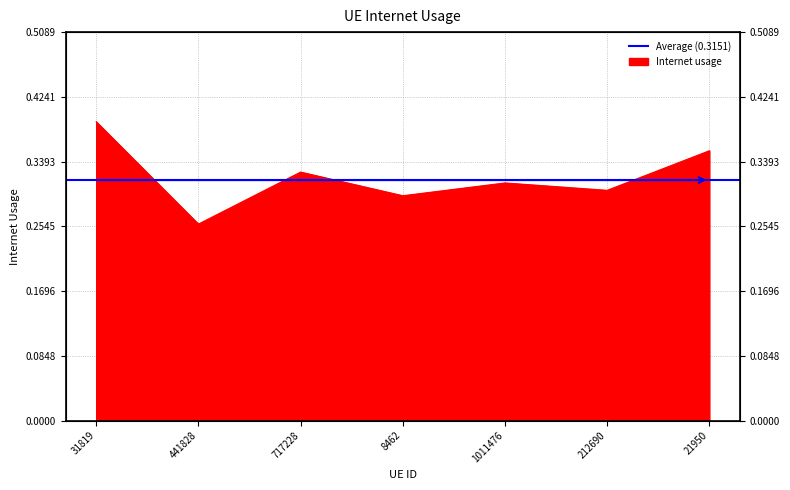

How many interior local peaks (higher than both neighbors) does the data have?

2